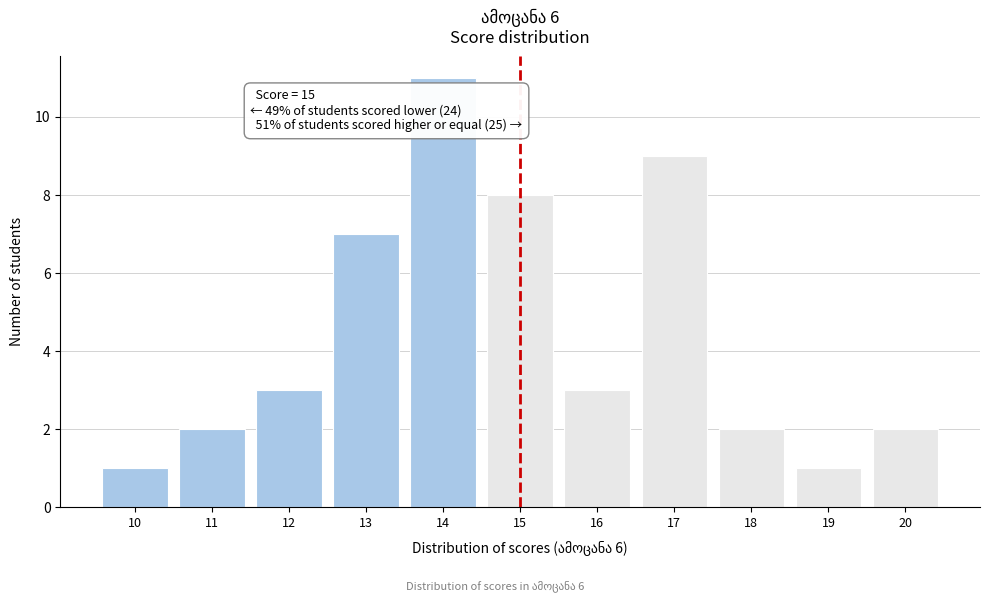

Over which range of the x-axis is the bar tallest?

13.5 to 14.5